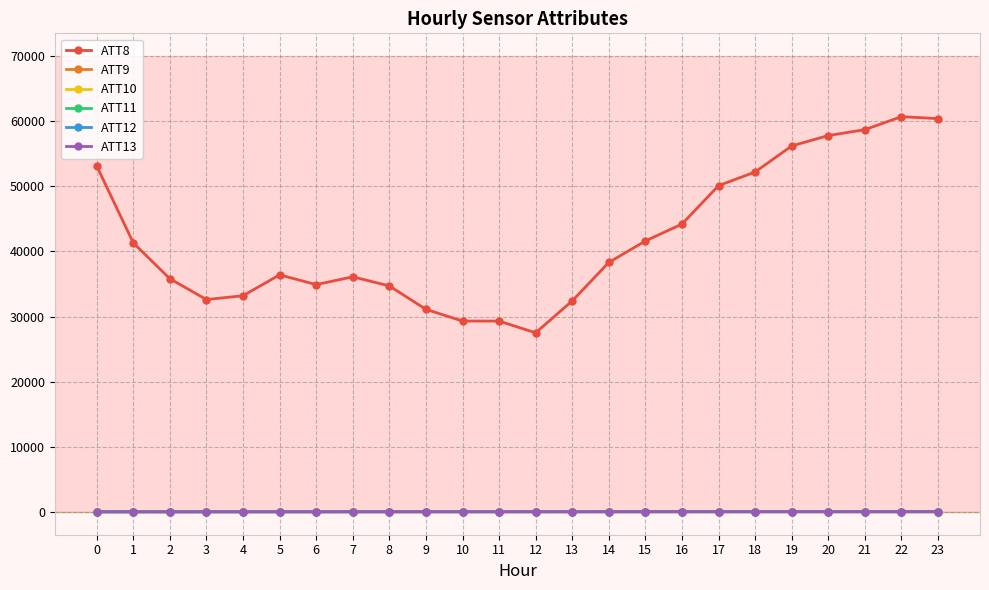

Which series has the largest total across all categories?

ATT8